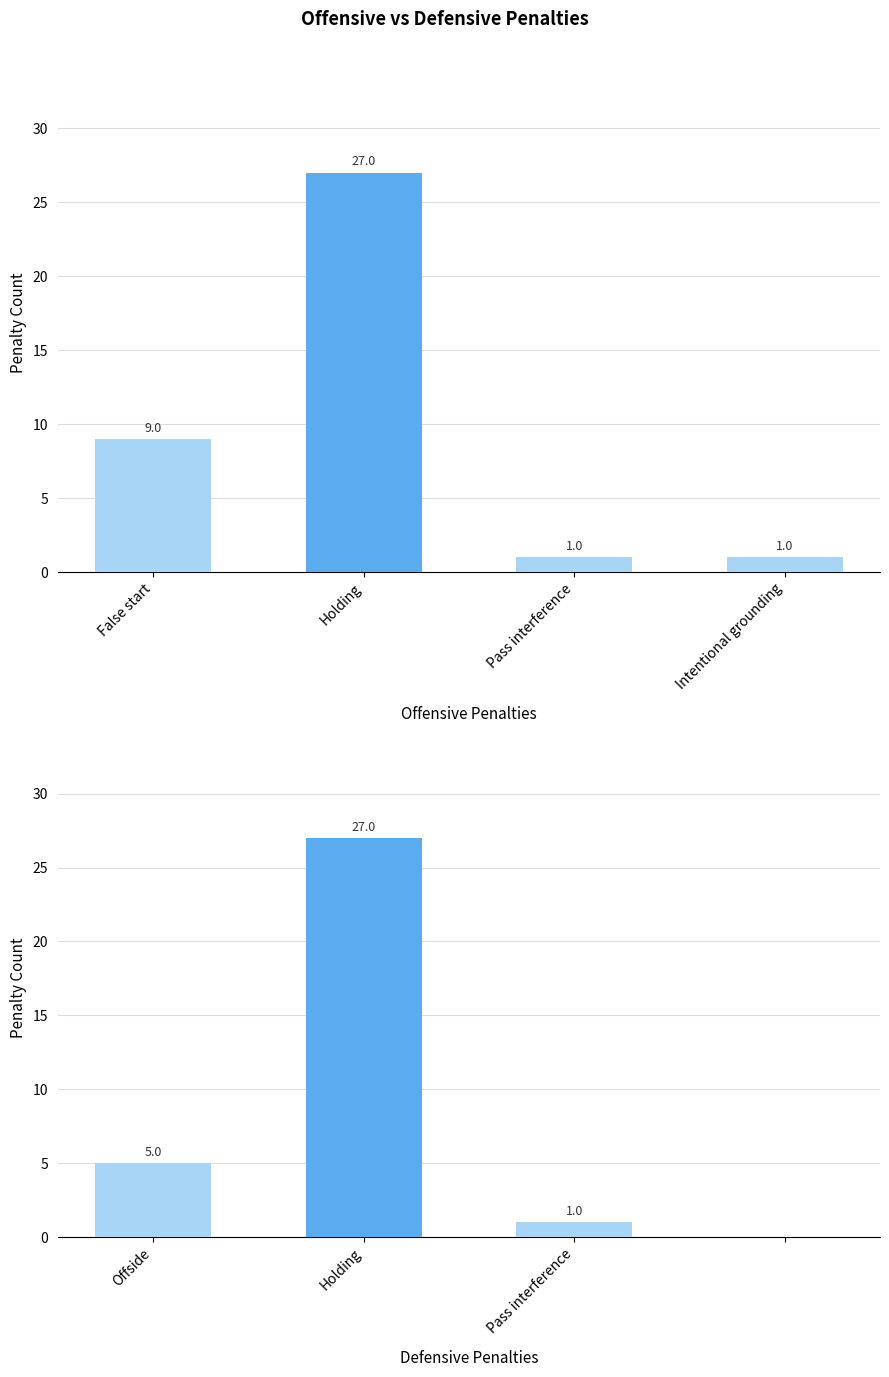

What is the average value of the OFF series?

10